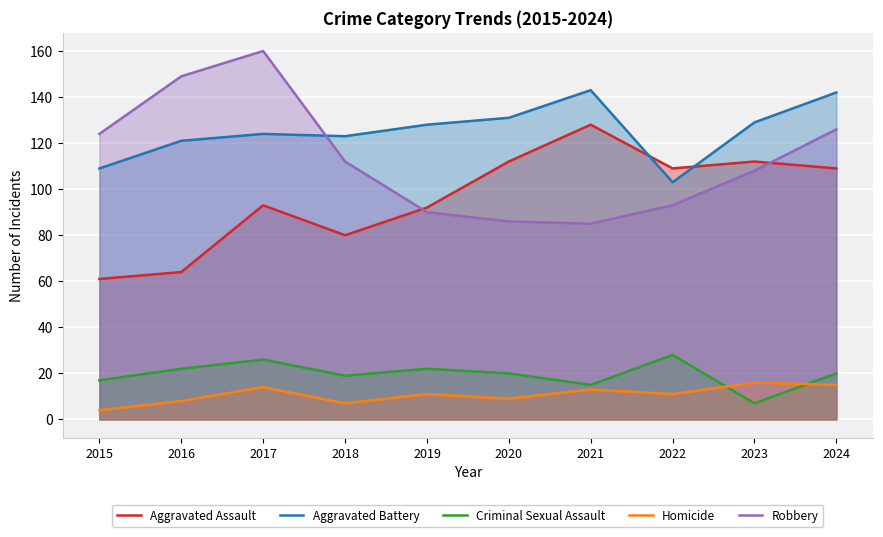

Reading left to right, what are all the values shown in this chart?

Aggravated Assault: 61	64	93	80	92	112	128	109	112	109
Aggravated Battery: 109	121	124	123	128	131	143	103	129	142
Criminal Sexual Assault: 17	22	26	19	22	20	15	28	7	20
Homicide: 4	8	14	7	11	9	13	11	16	15
Robbery: 124	149	160	112	90	86	85	93	108	126